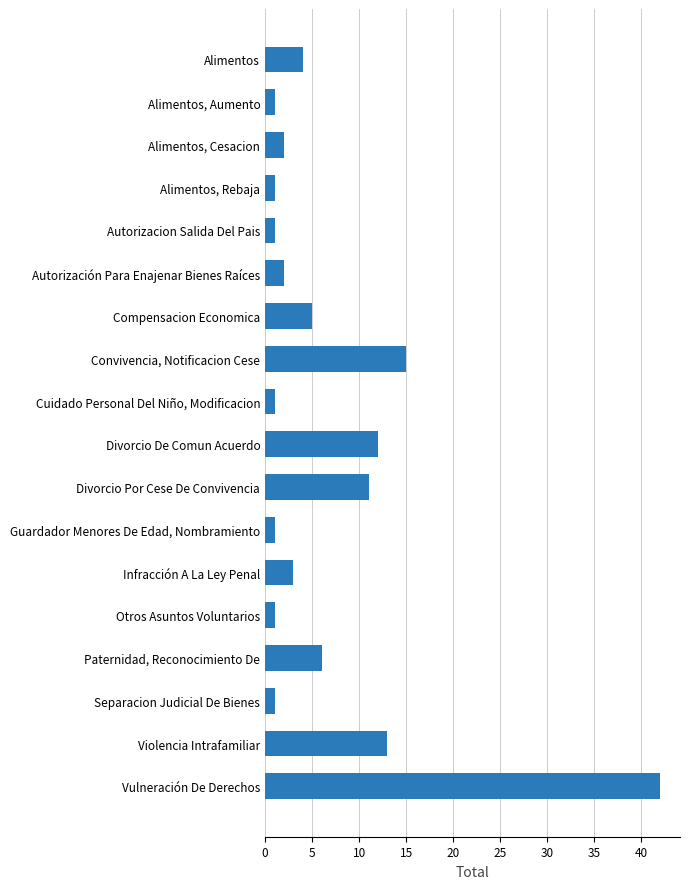

What is the label of the 7th bar from the bottom?

Guardador Menores De Edad, Nombramiento